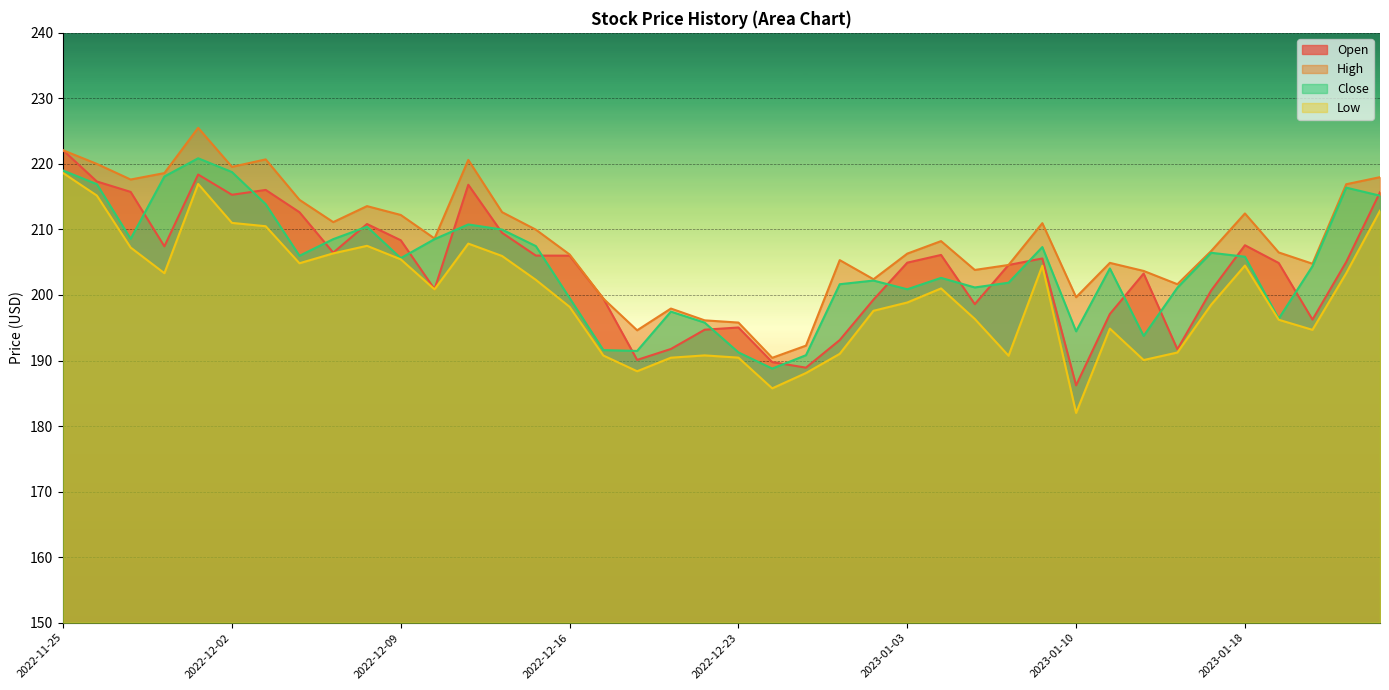

The Close series shows 201.1 at 2023-01-13. True or false?

True